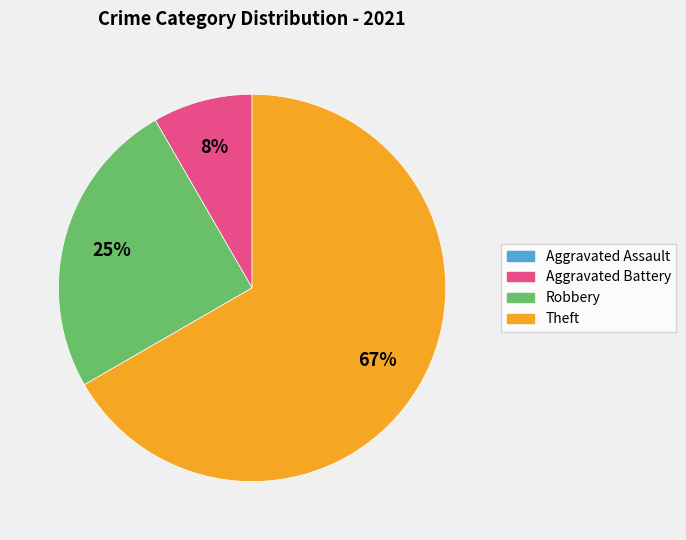

Which slice is the largest?

Theft